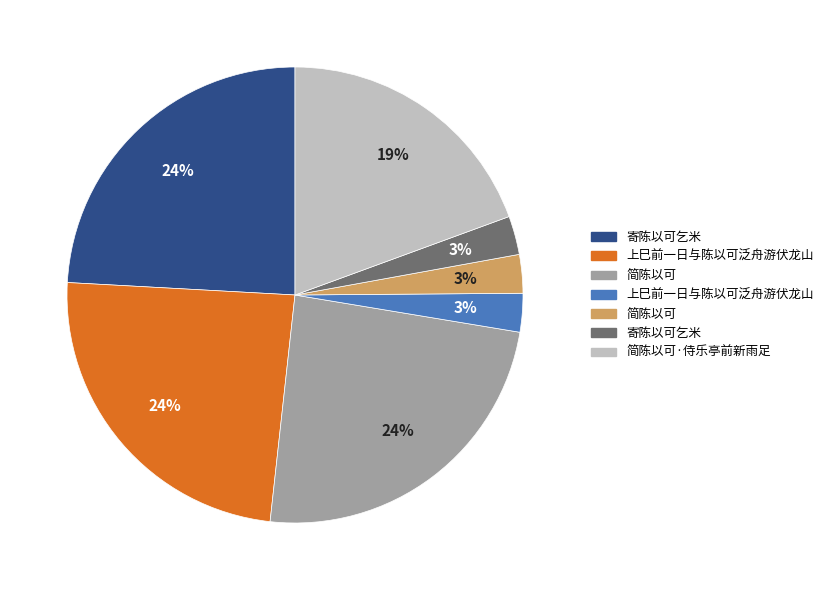

To the nearest percent, what is the difference between the largest and smallest slice percentages?

21%